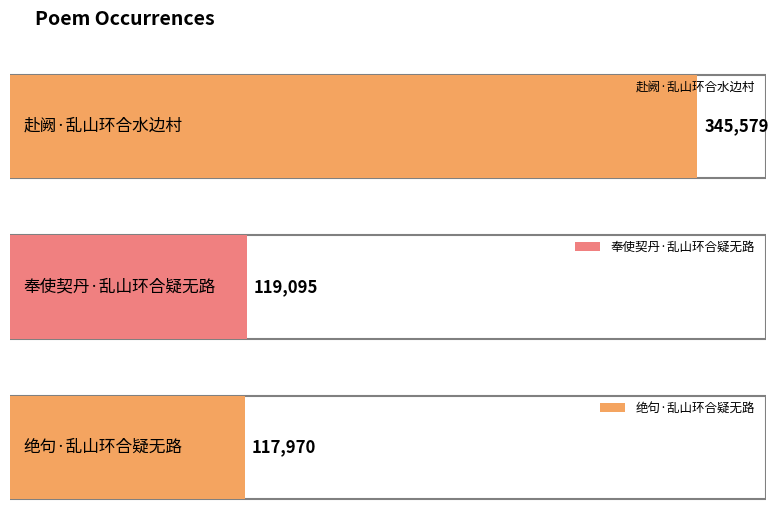

List the labels in order of value, smallest first.

绝句·乱山环合疑无路, 奉使契丹·乱山环合疑无路, 赴阙·乱山环合水边村